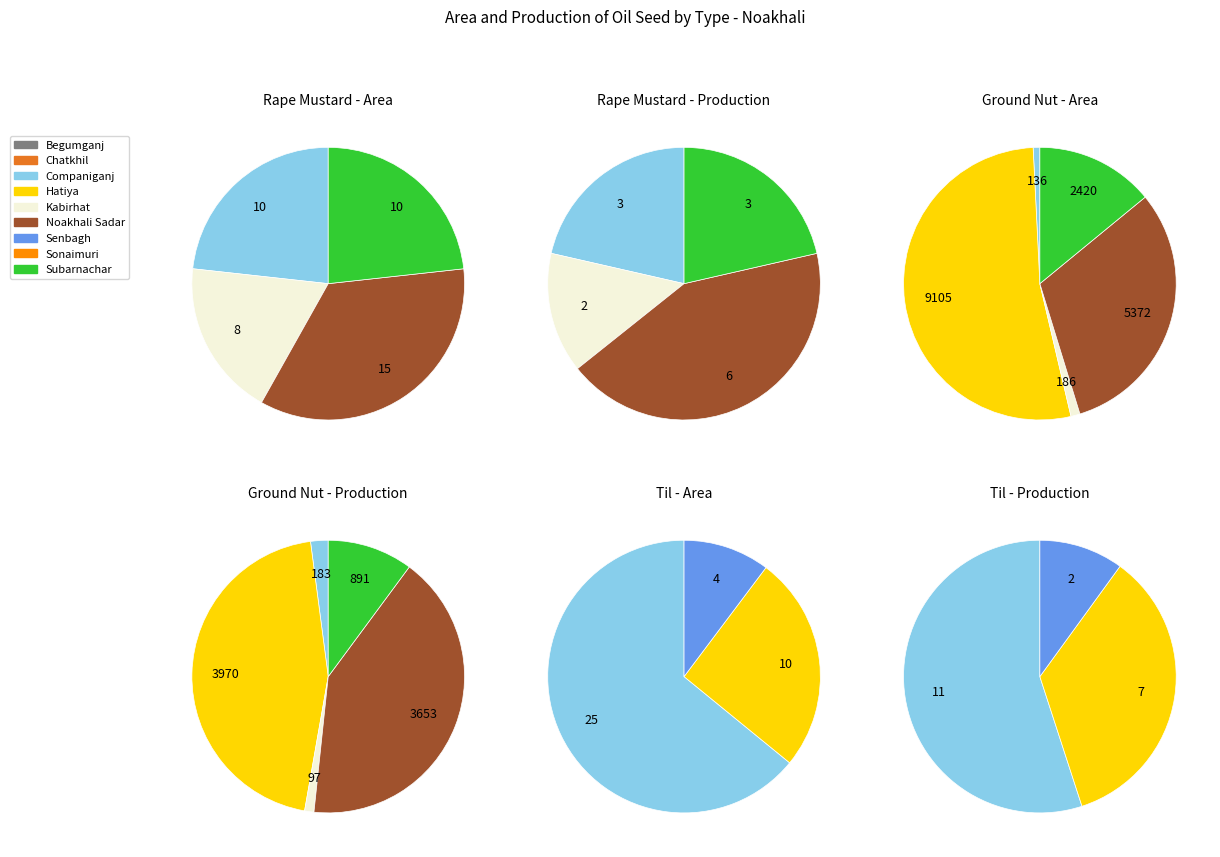

Which series has the widest spread of values?

Ground nut - Area